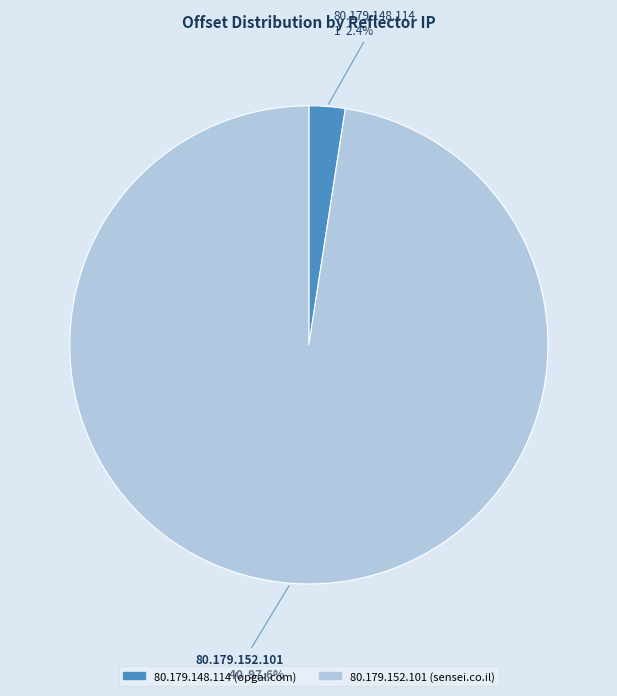

Which slice is the smallest?

80.179.148.114